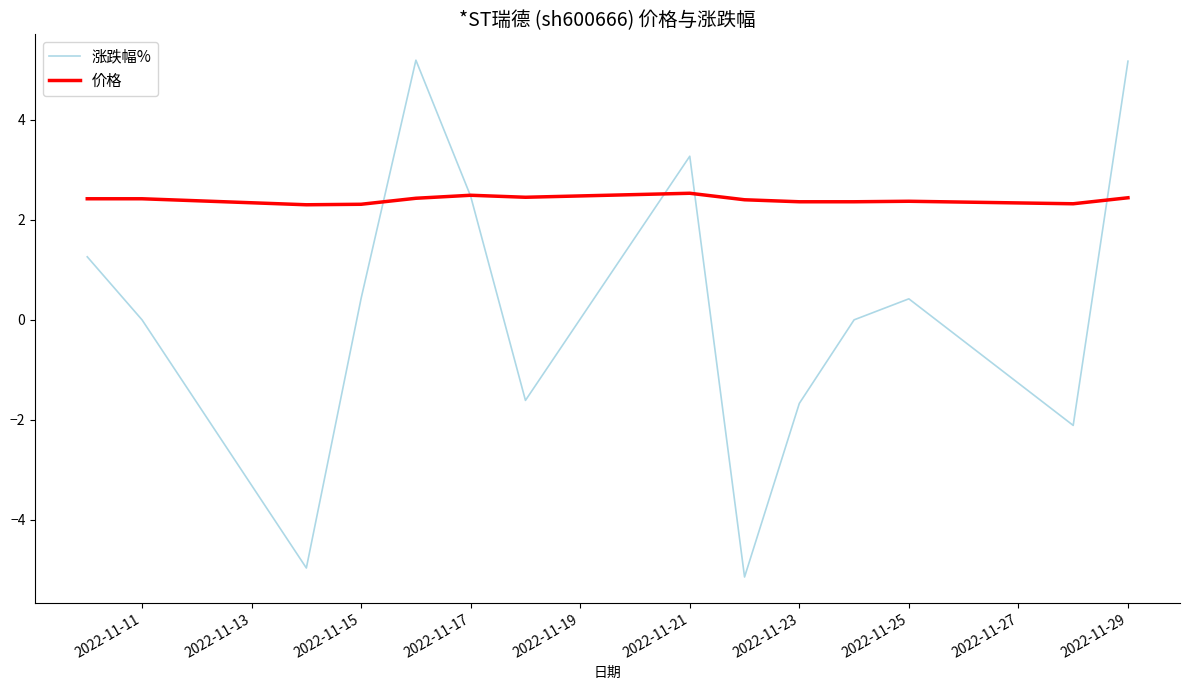

Which series has the widest spread of values?

涨跌幅%